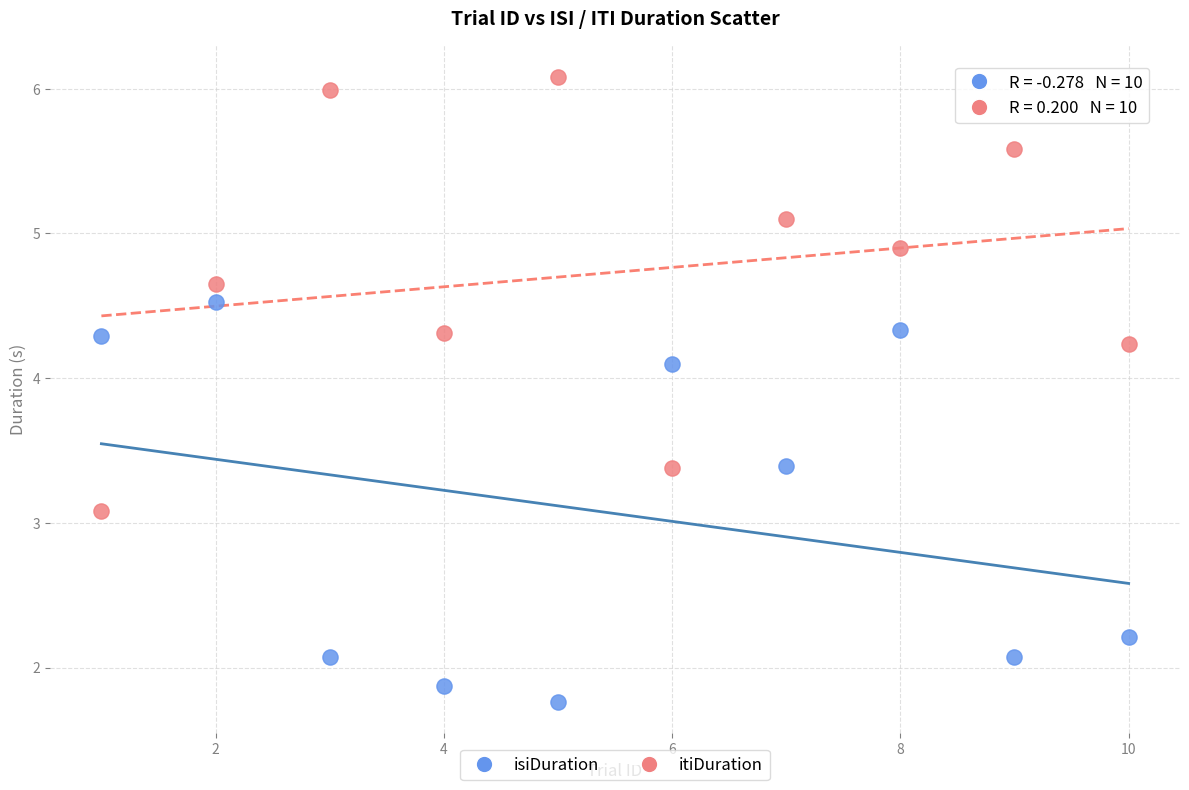

Which series reaches the minimum Y coordinate?

isiDuration